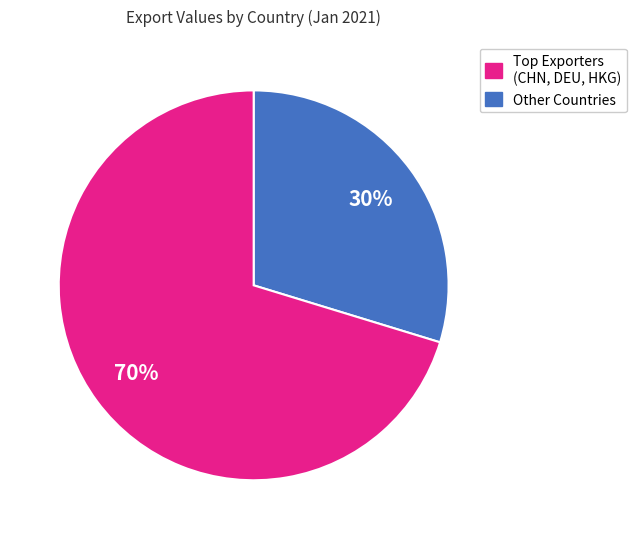

To the nearest percent, what is the average slice percentage?

50%